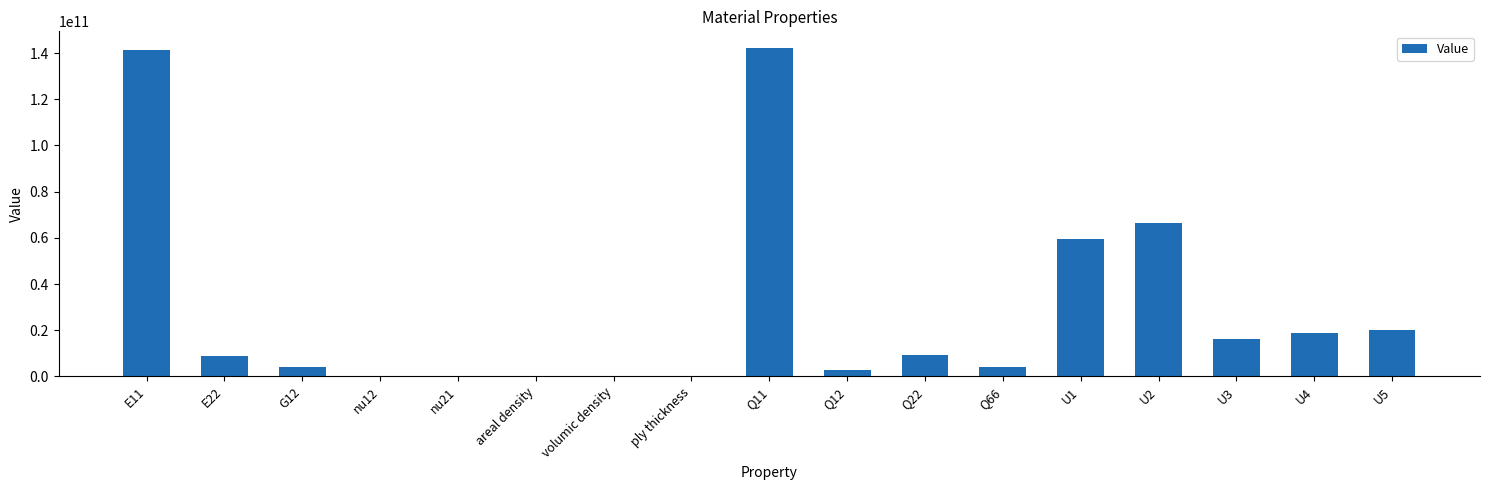

Are the bars horizontal?

No